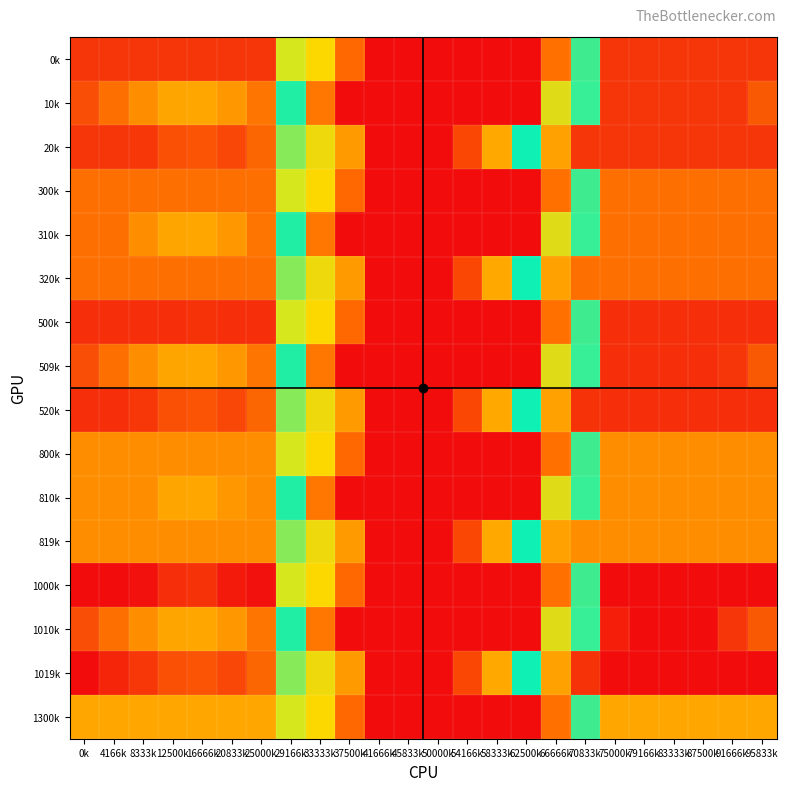

Which has a higher value, 62500k or 66666k?

66666k